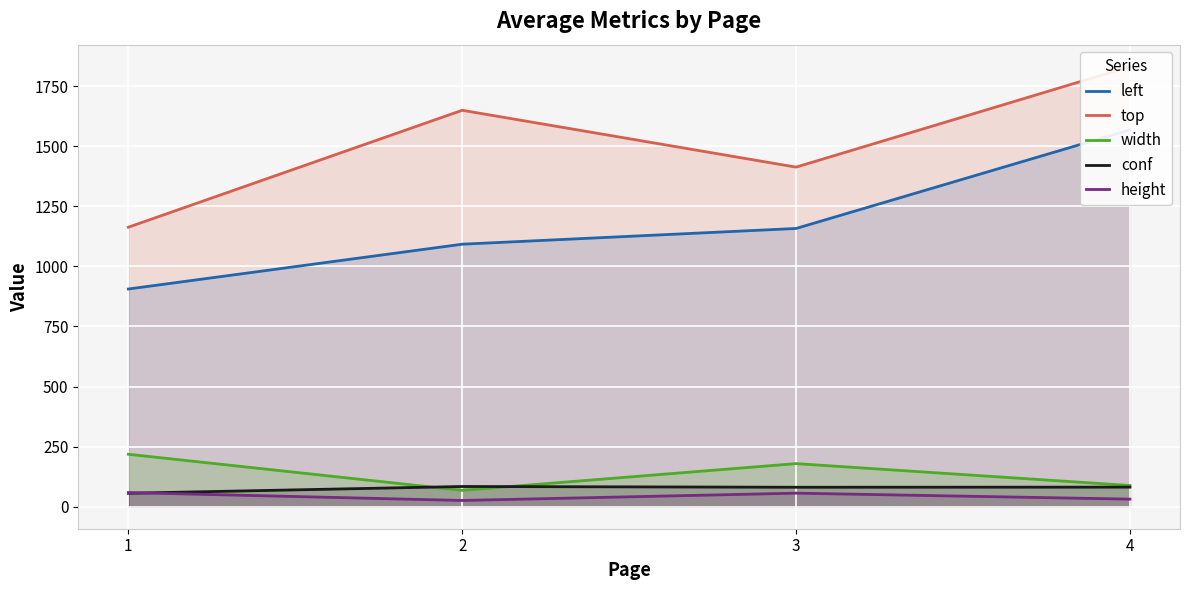

Between 1 and 4, which series saw the biggest shift?

top